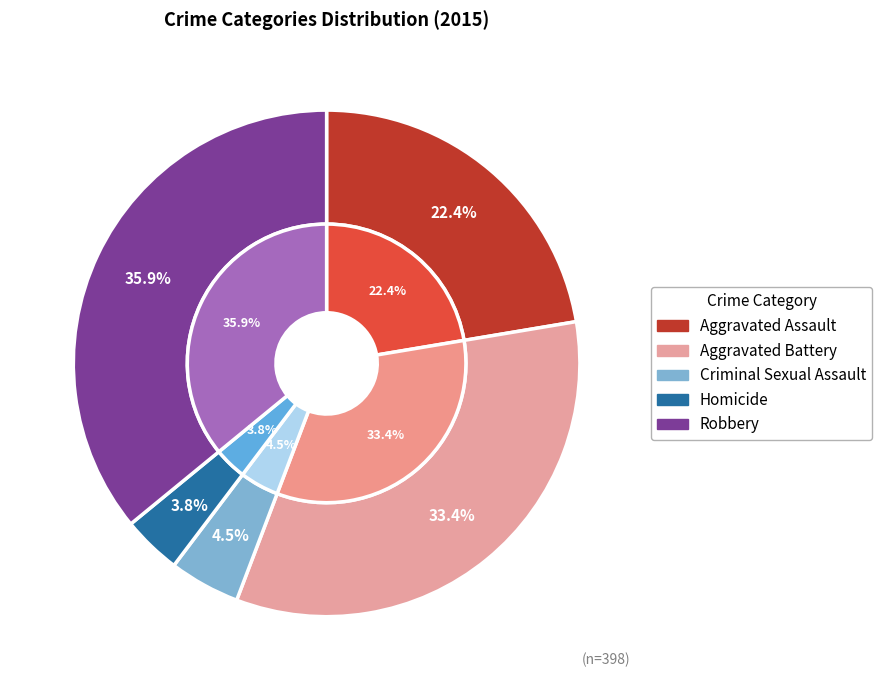

What is the change in value from Homicide to Robbery?

+128